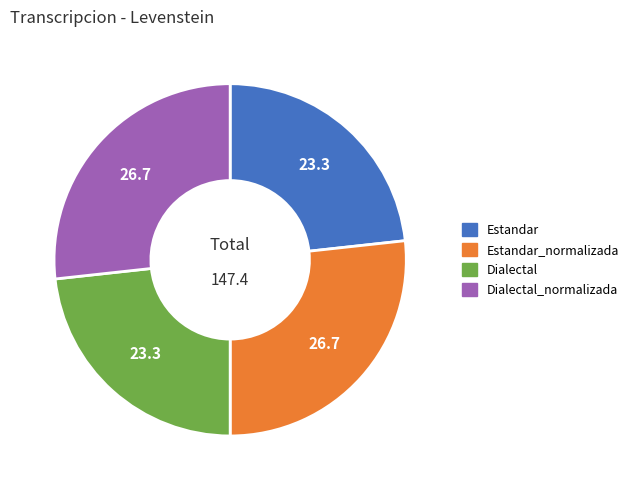

Is there a majority slice in this chart?

No